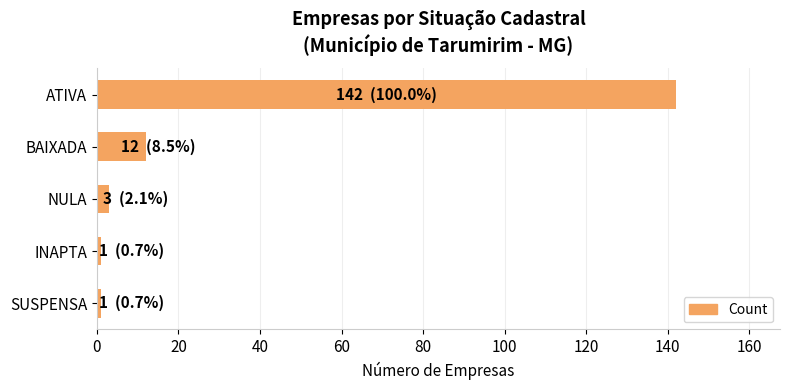

The chart shows a value of 142 at ATIVA. True or false?

True